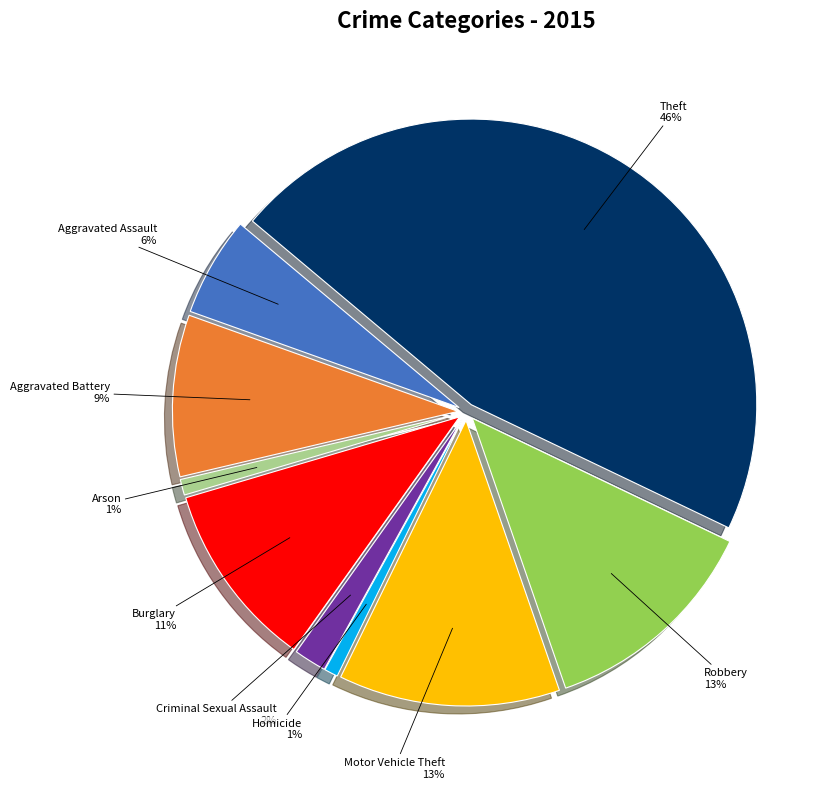

Is it true that Theft is 58% of the pie?

False